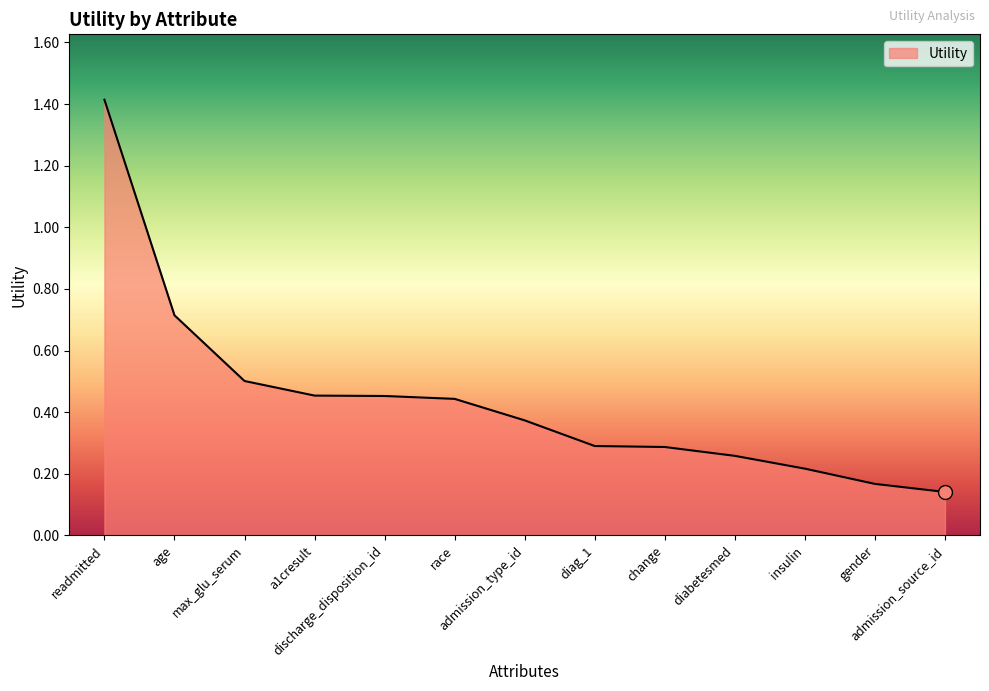

What is the difference between the maximum and minimum values?

1.3